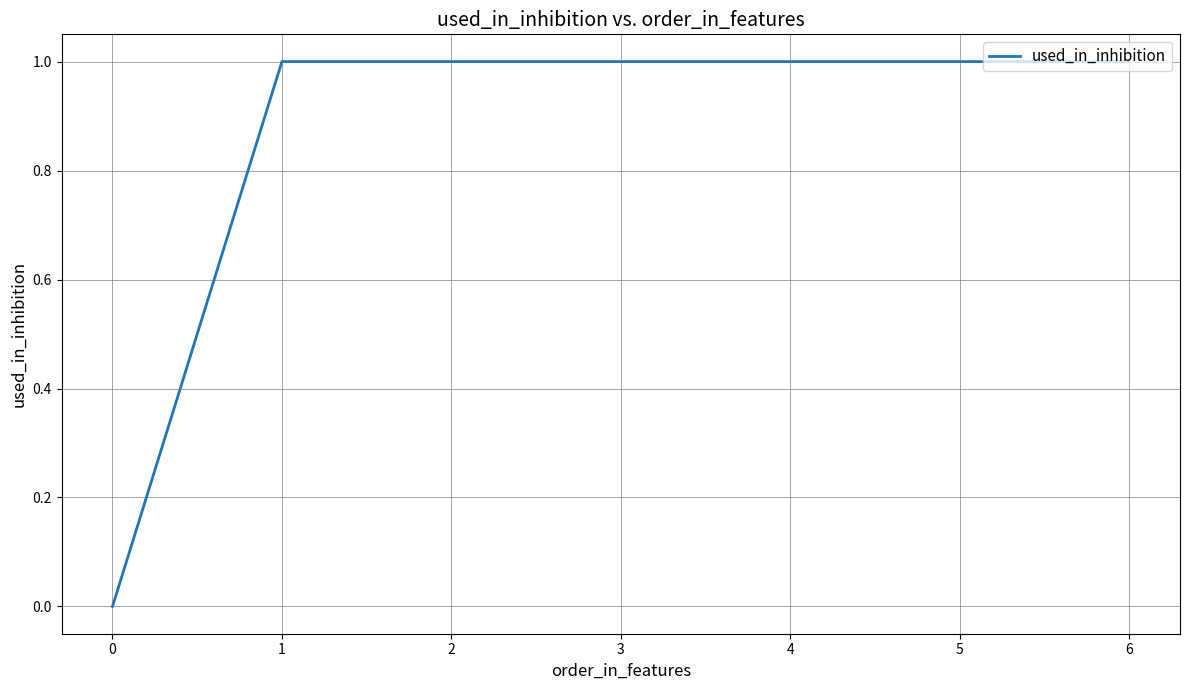

The chart shows a value of 1 at 0. True or false?

False